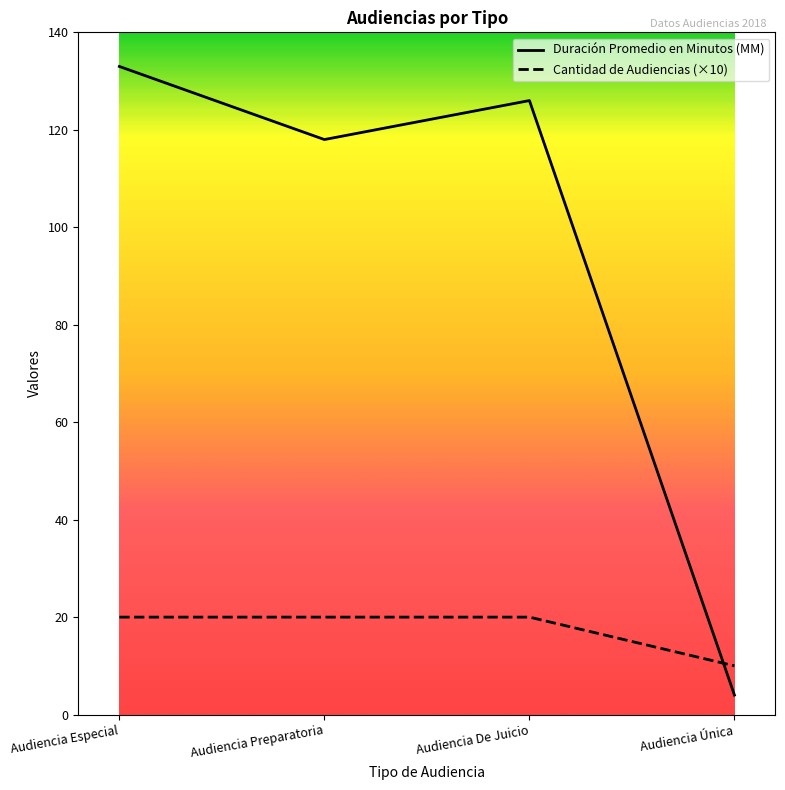

How many distinct data groups are displayed?

2